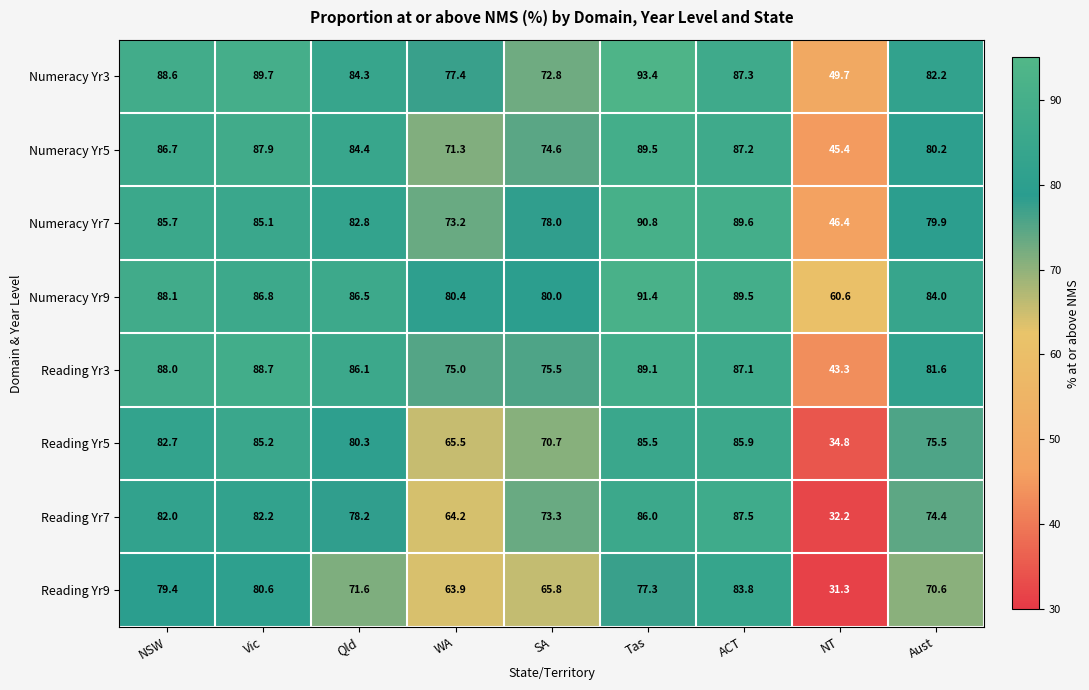

What is the sum of the Numeracy Yr9 values at Qld and Aust?

170.5